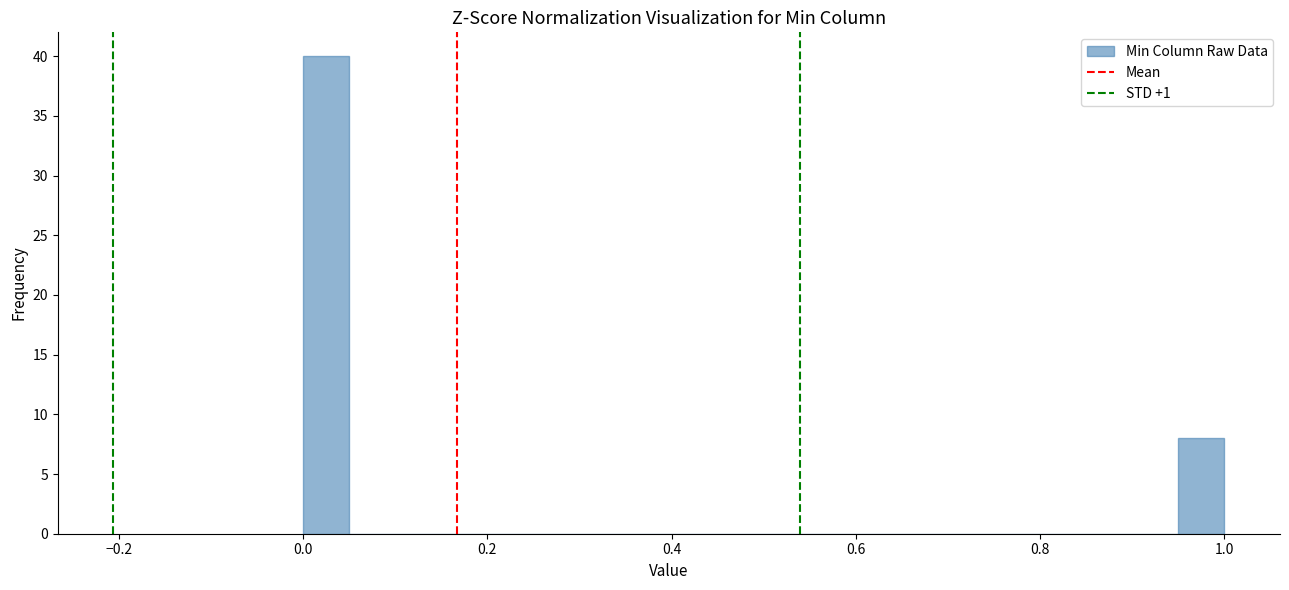

Around what value on the x-axis is the tallest bar? Give the approximate position of its centre, as read against the axis.

0.02